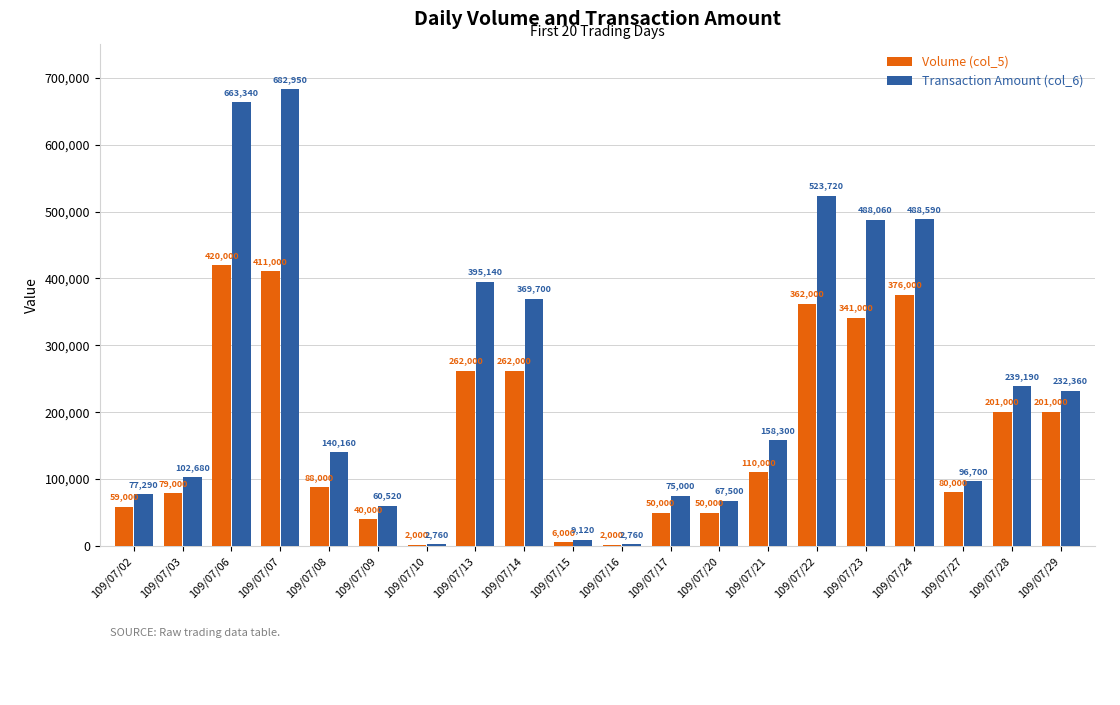

Which series has the largest total across all categories?

Transaction Amount (col_6)